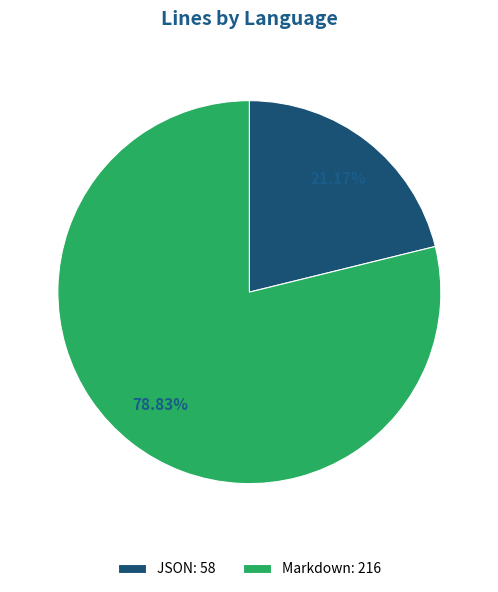

What percentage is the Markdown slice, to the nearest percent?

79%